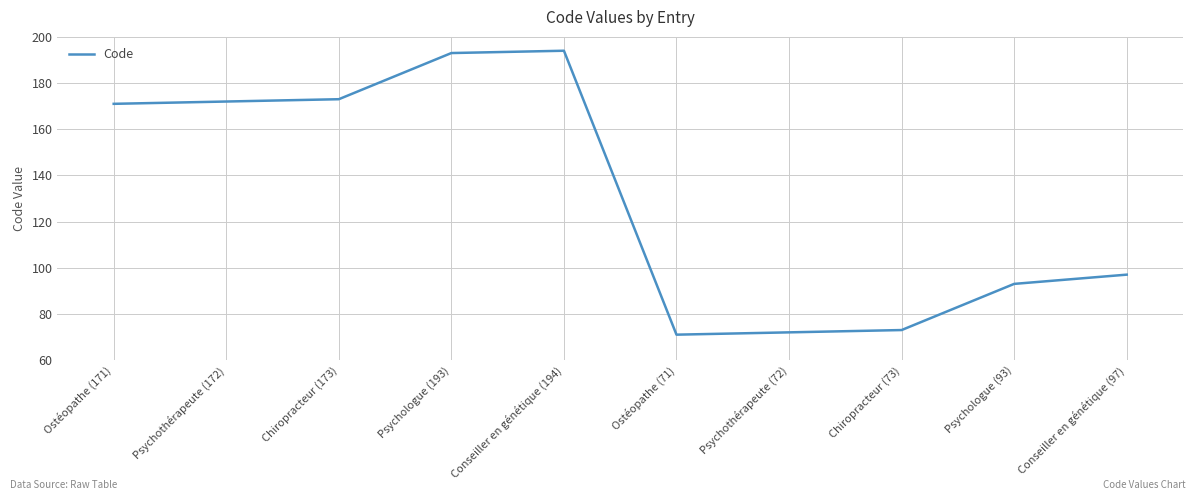

What is the minimum value shown in the chart?

71